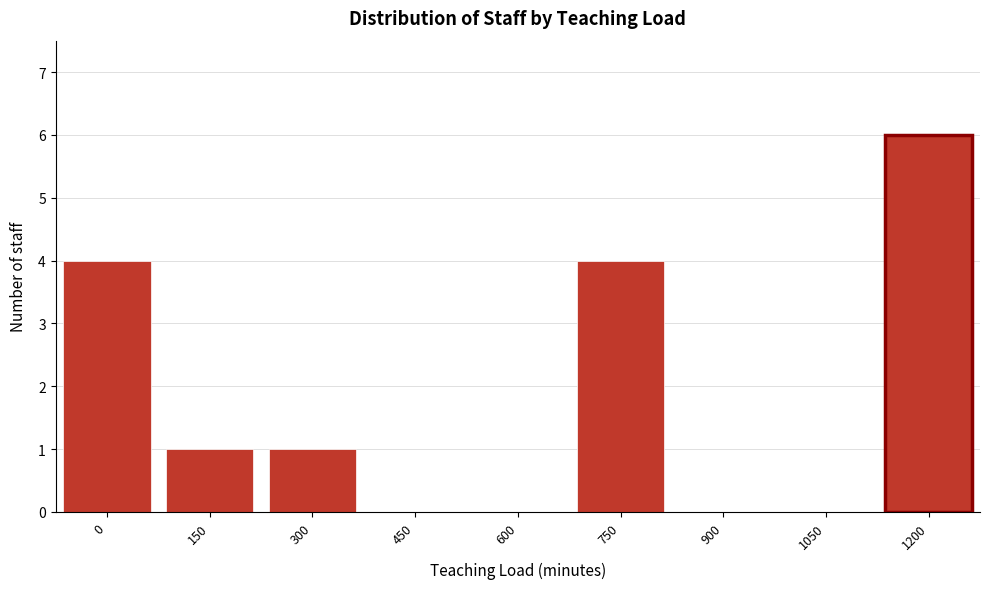

Reading left to right, list all the values displayed in this chart.

0=4	150=1	300=1	450=0	600=0	750=4	900=0	1050=0	1200=6